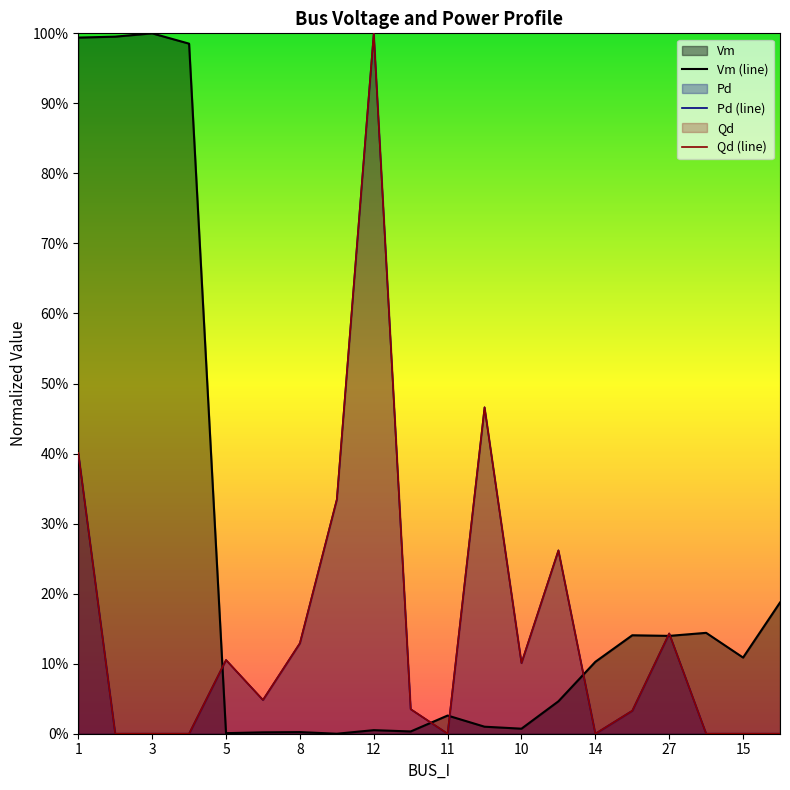

Which label corresponds to the largest value in the chart?

3